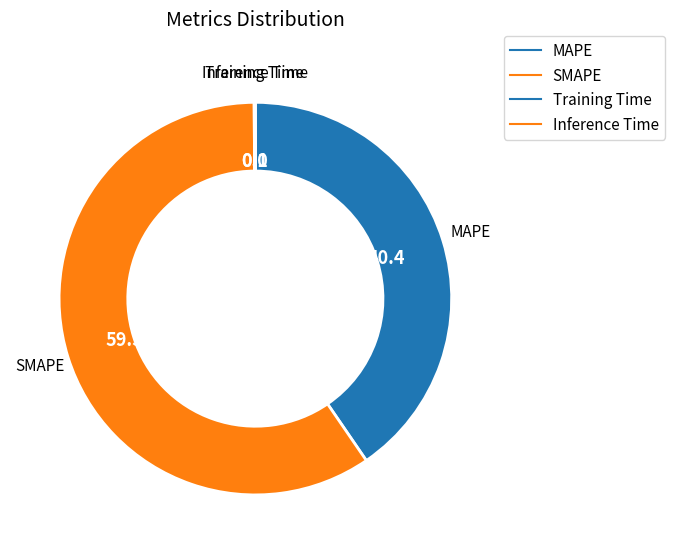

To the nearest percent, what portion does MAPE represent?

40%